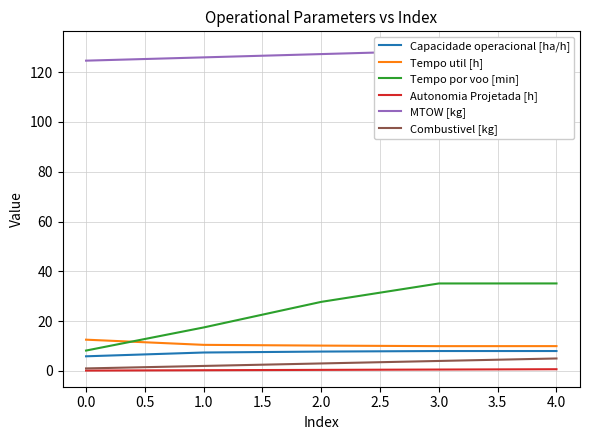

What is the highest value of the Tempo por voo [min] series?

35.1